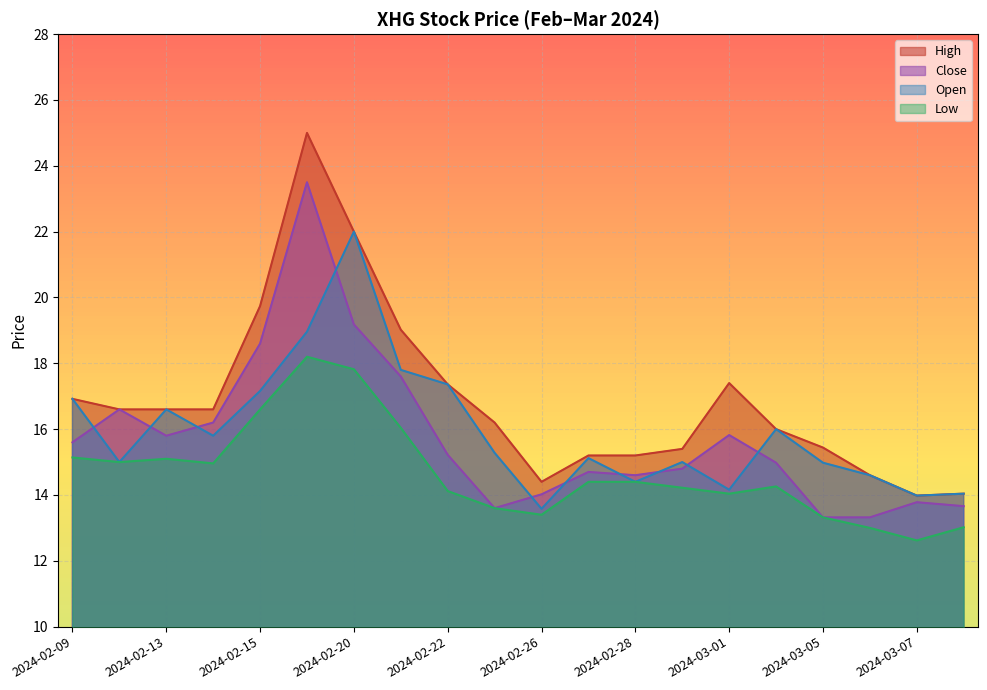

The value of Close at 2024-03-01 is 15.8. True or false?

True